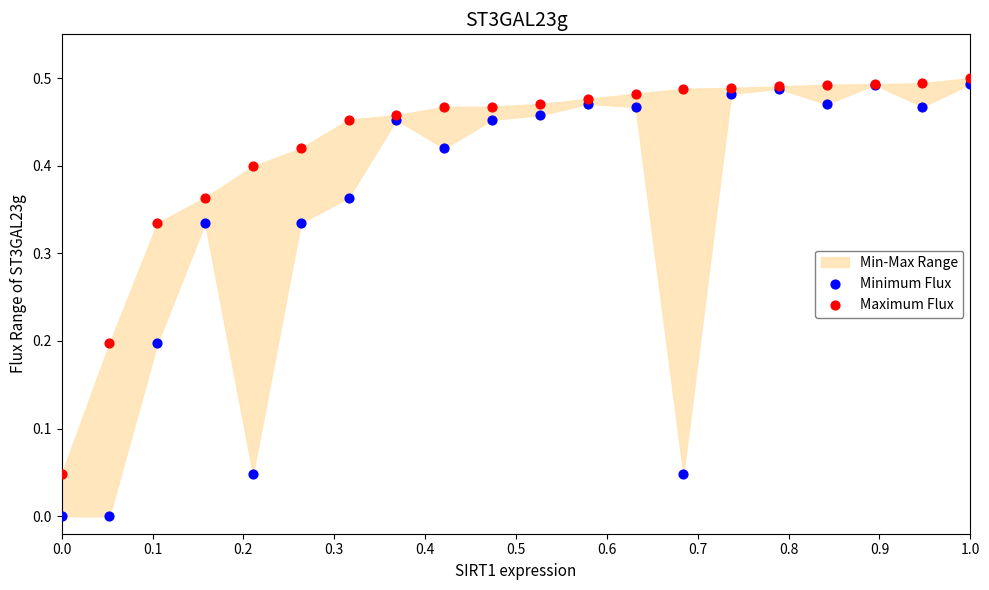

Which series reaches the maximum Y coordinate?

Maximum Flux